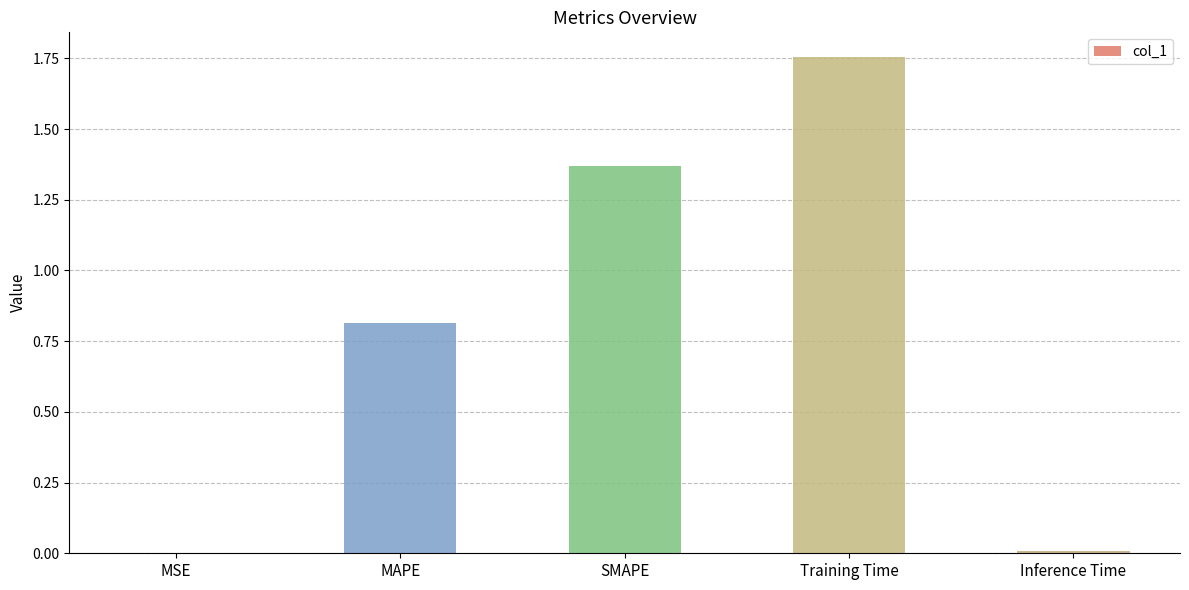

What is the ratio of the value at Training Time to the value at SMAPE?

1.3